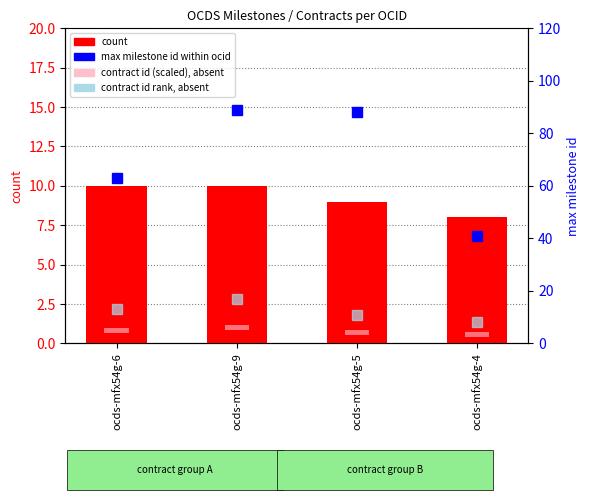

What is the value of the count bar at the 3rd from the left?

9.0